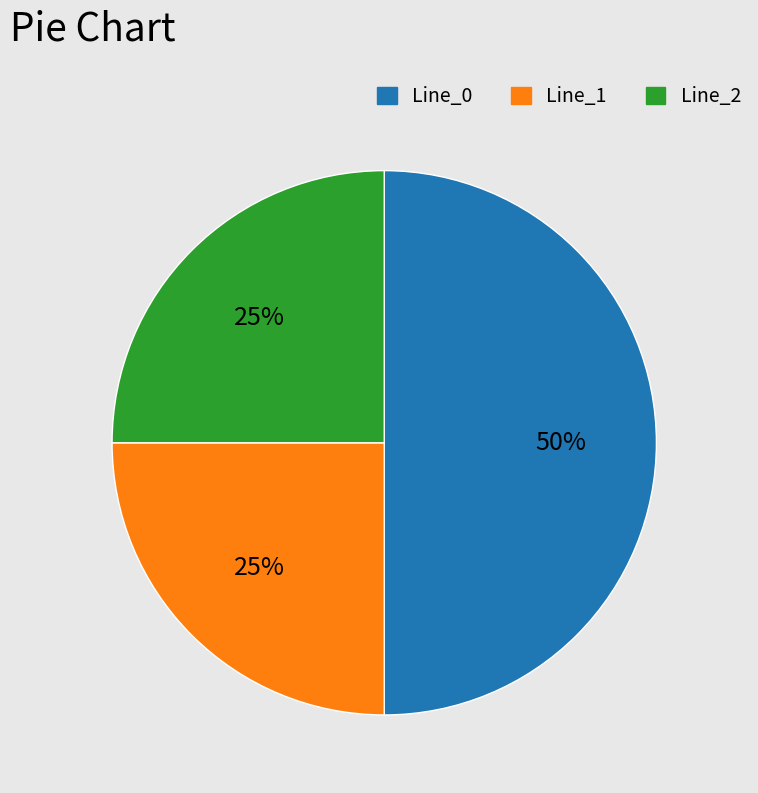

Count the number of slices in the pie.

3